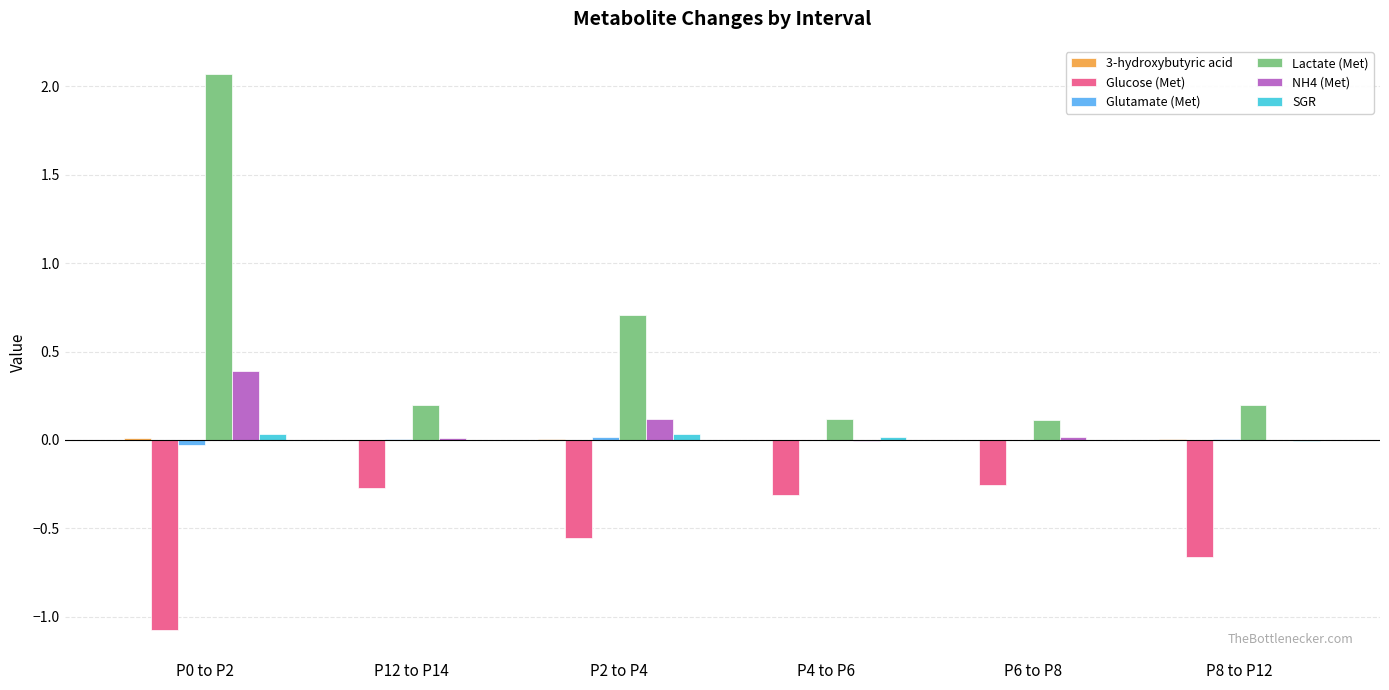

Which series changed the most between P6 to P8 and P8 to P12?

Glucose (Met)